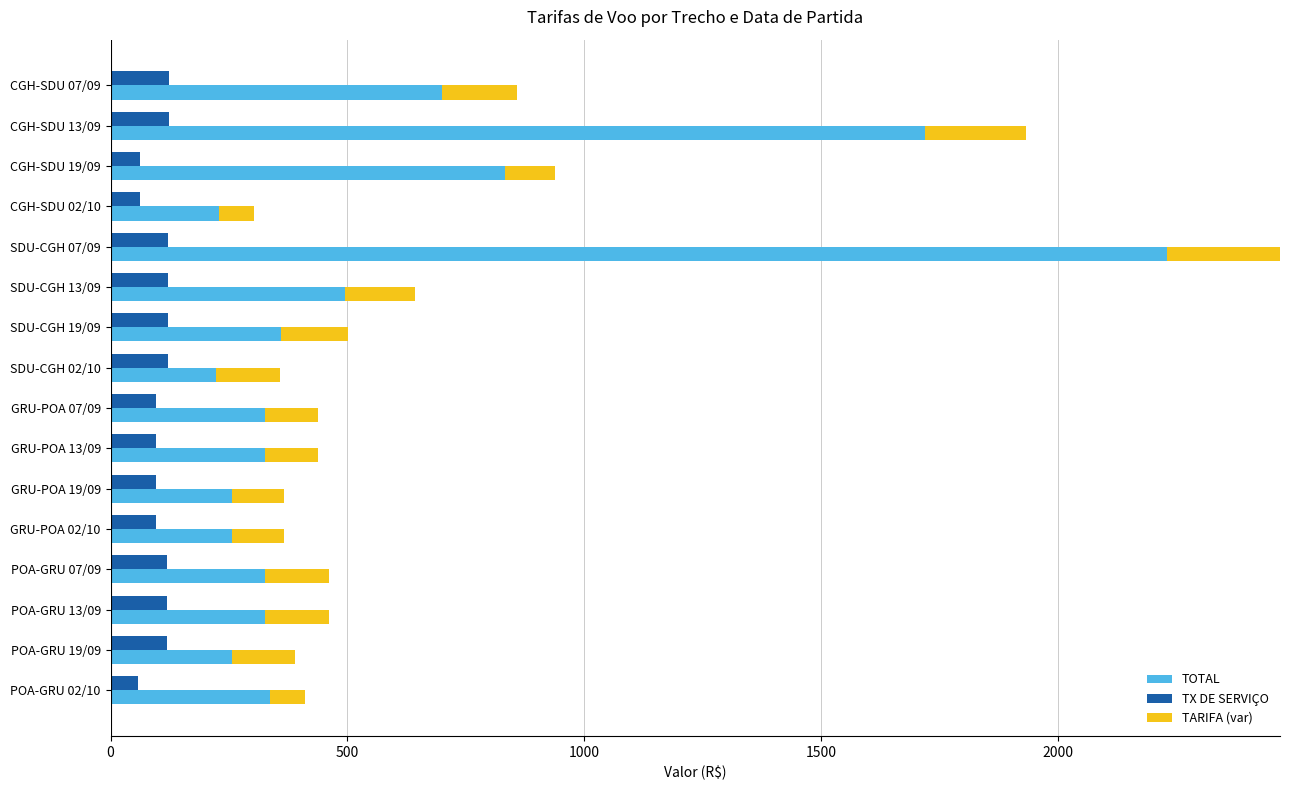

What are all the series names shown in the legend?

TOTAL, TX DE SERVIÇO, TARIFA (var)